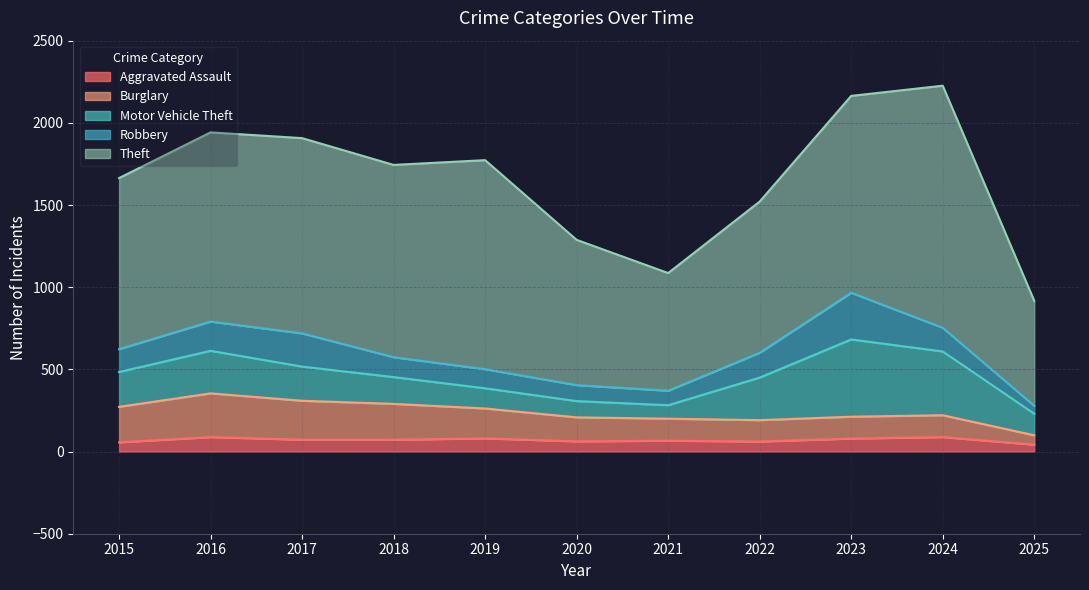

What are all the series names shown in the legend?

Aggravated Assault, Burglary, Motor Vehicle Theft, Robbery, Theft